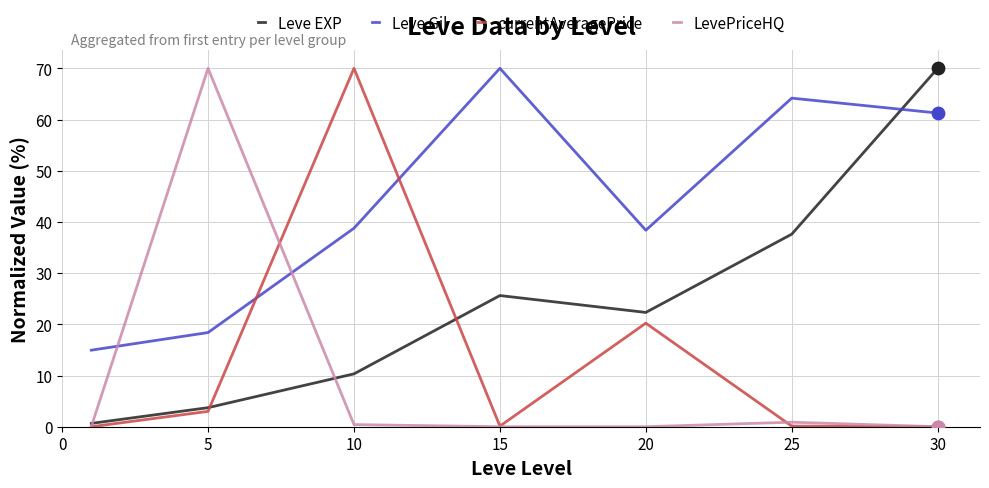

What is the maximum value shown in the chart?

70.0